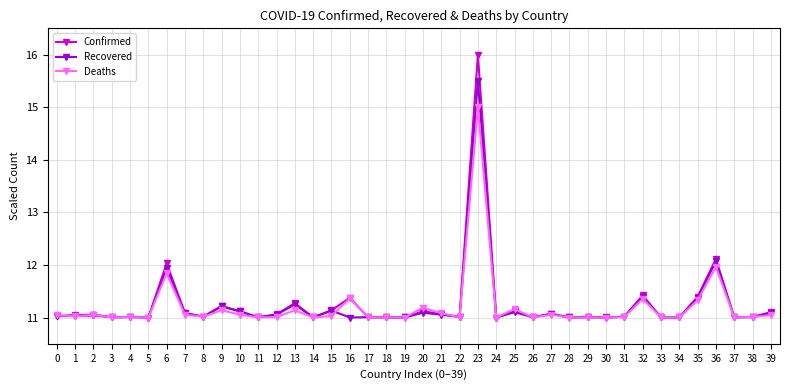

At which label is Deaths closest to 13?

36